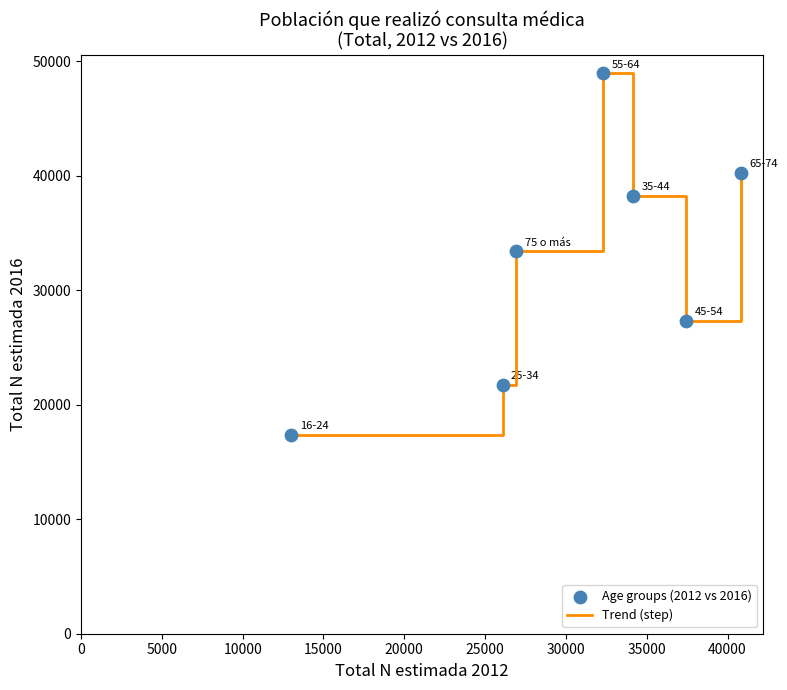

What is the average value?

32470